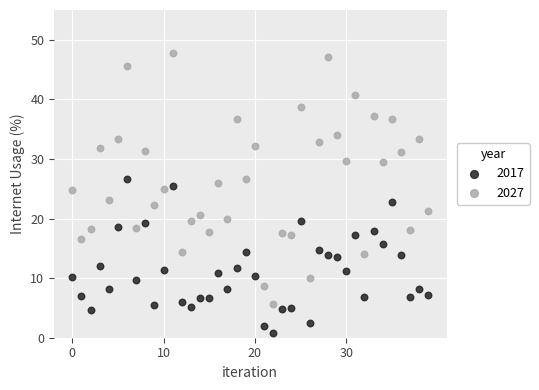

Across all data points, what is the range of Y values (max minus min)?

47.0